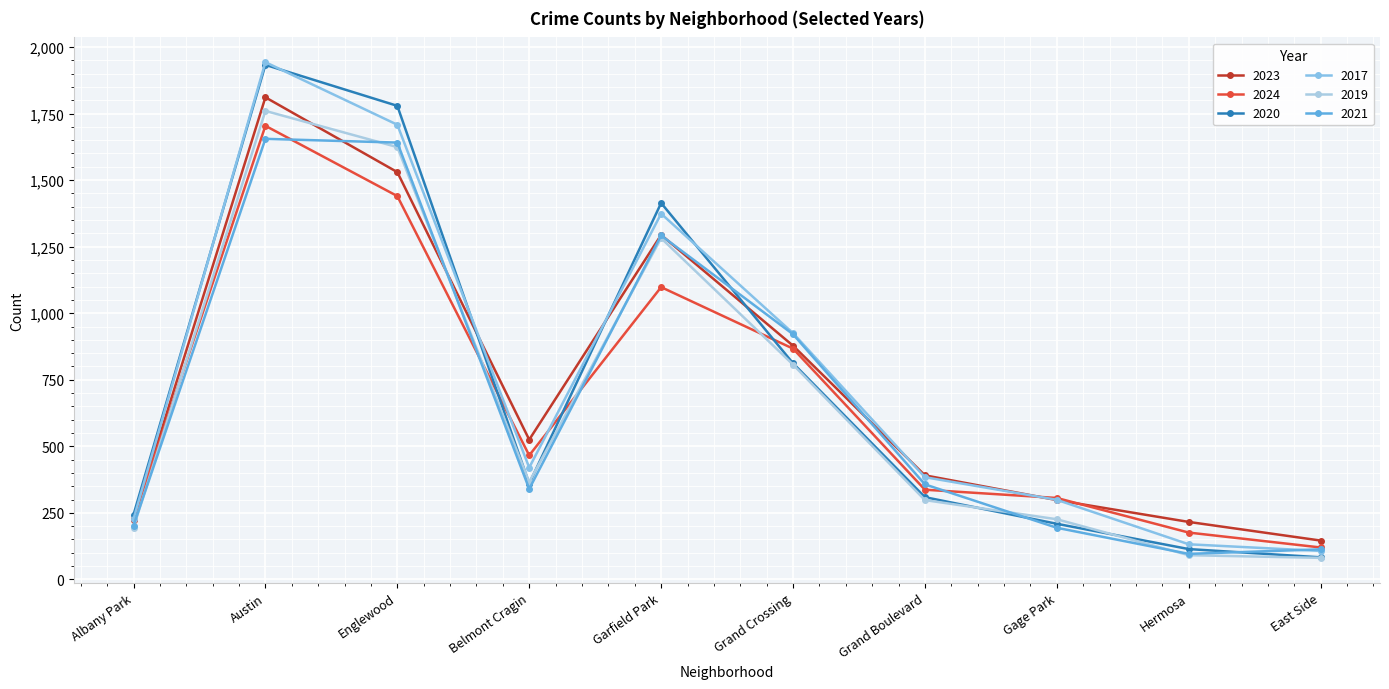

What is the difference between the 2019 values at Gage Park and Belmont Cragin?

140